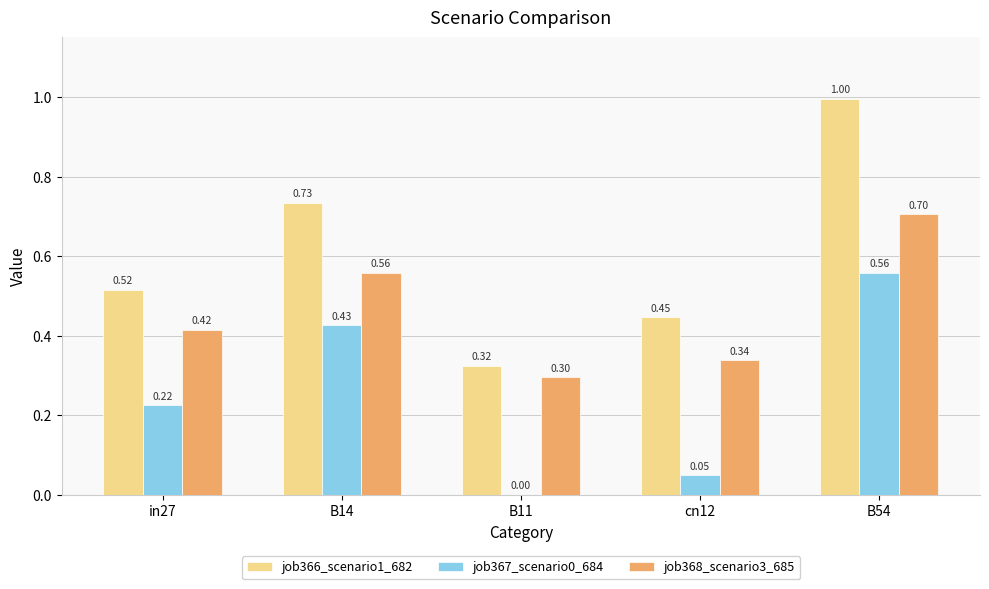

What is the approximate value of job366_scenario1_682 at B14?

0.7